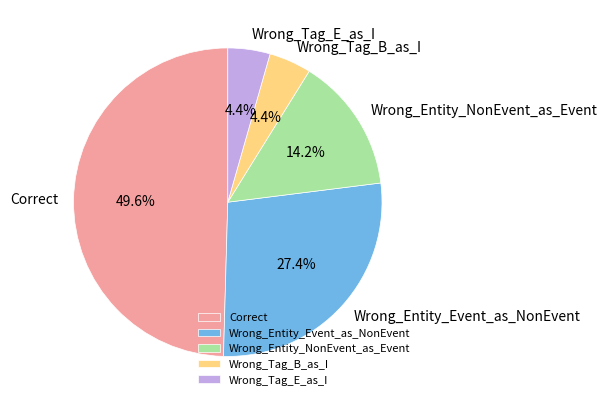

What percentage is the Wrong_Entity_Event_as_NonEvent slice, to the nearest percent?

27%